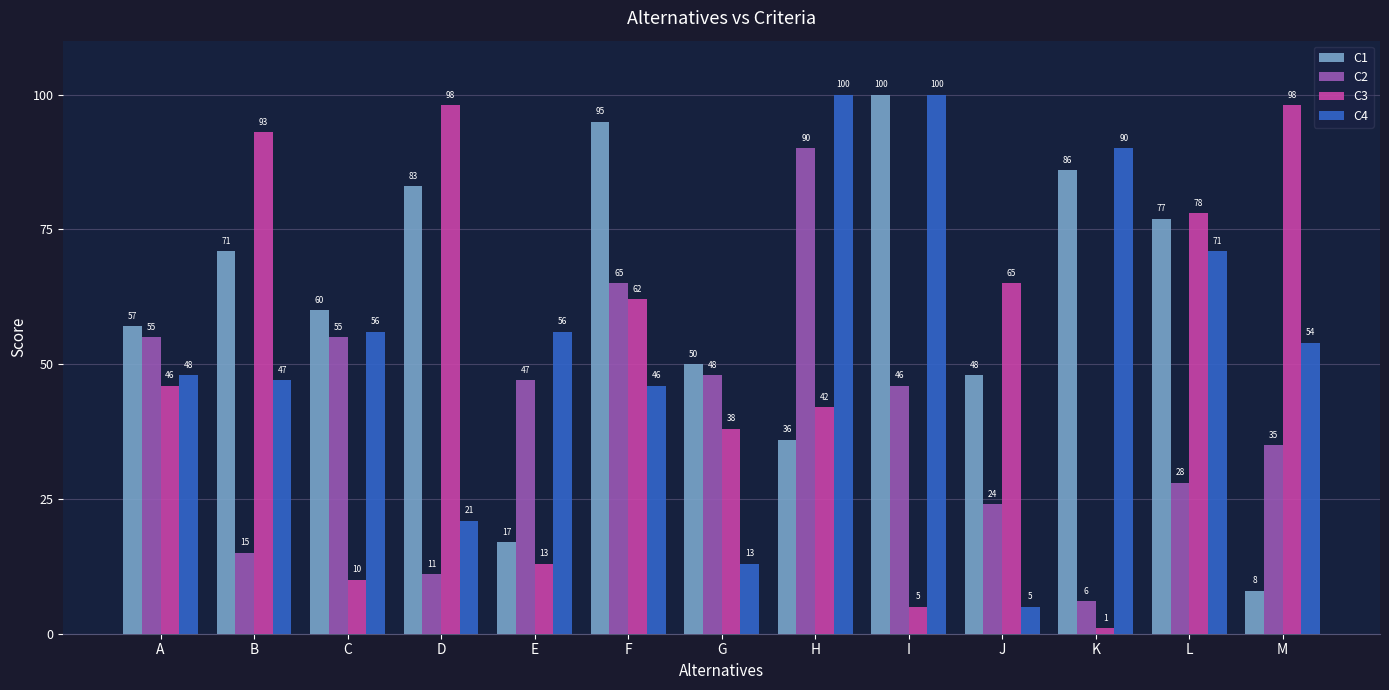

True or false: C3 has a value of 17 at C.

False